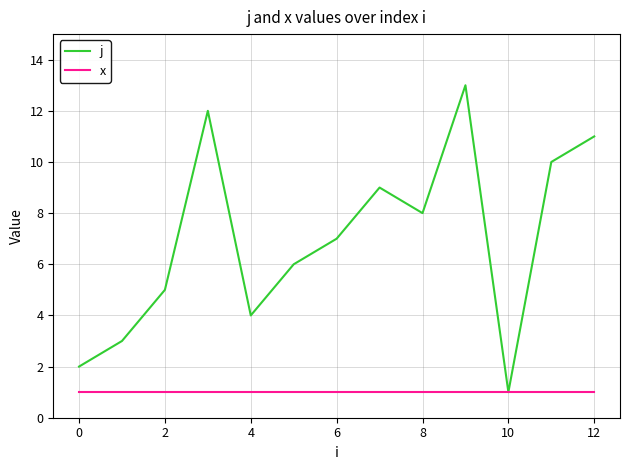

List the series in order of their overall mean, lowest first.

x, j